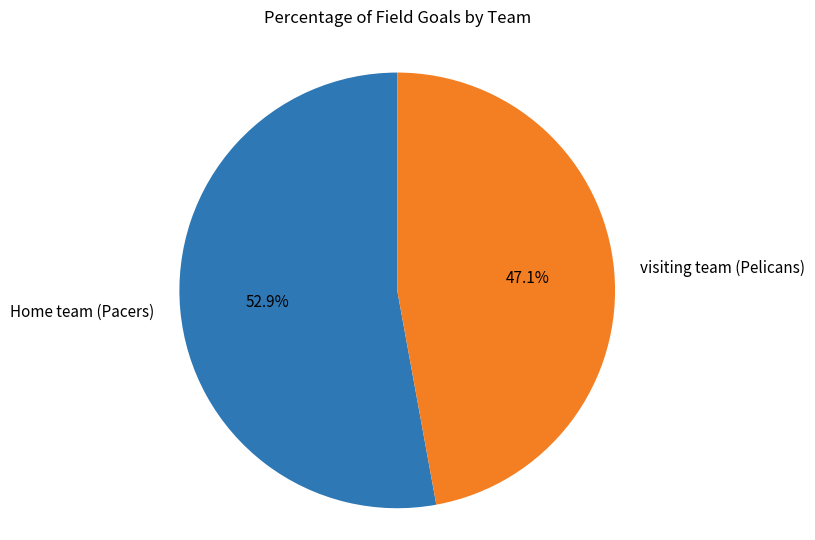

Which category has the biggest portion of the pie?

Home team (Pacers)